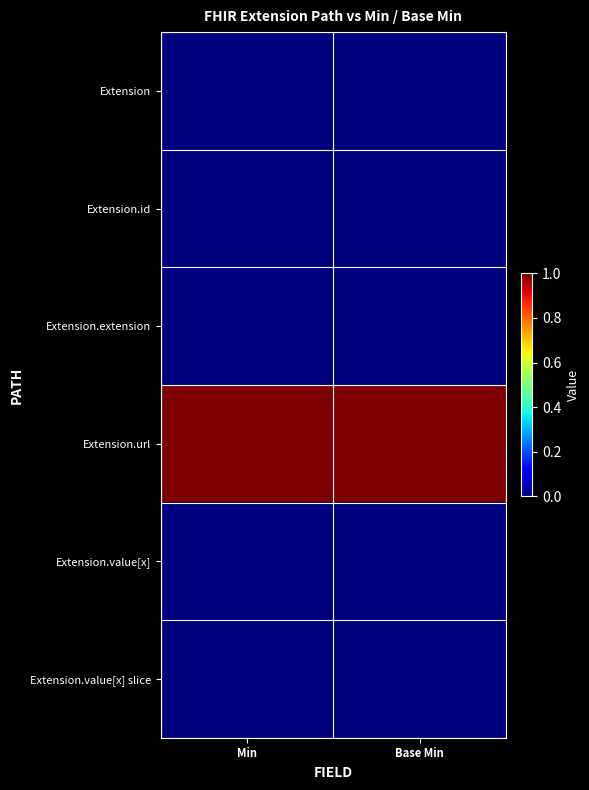

Reading left to right, what are all the values shown in this chart?

Extension: Min=0	Base Min=0
Extension.id: Min=0	Base Min=0
Extension.extension: Min=0	Base Min=0
Extension.url: Min=1	Base Min=1
Extension.value[x]: Min=0	Base Min=0
Extension.value[x] slice: Min=0	Base Min=0